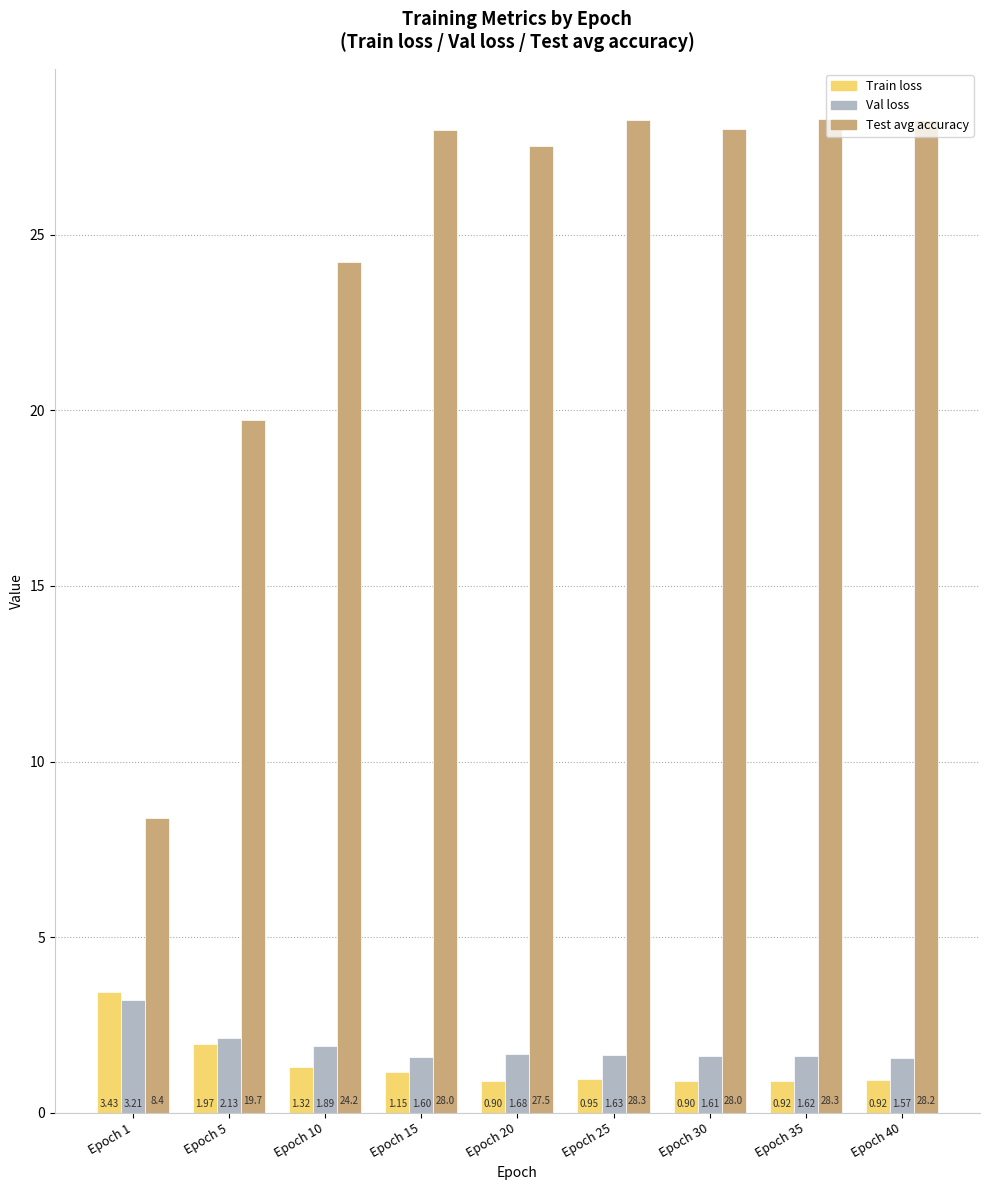

What is the total value across all series at Epoch 25?

30.8